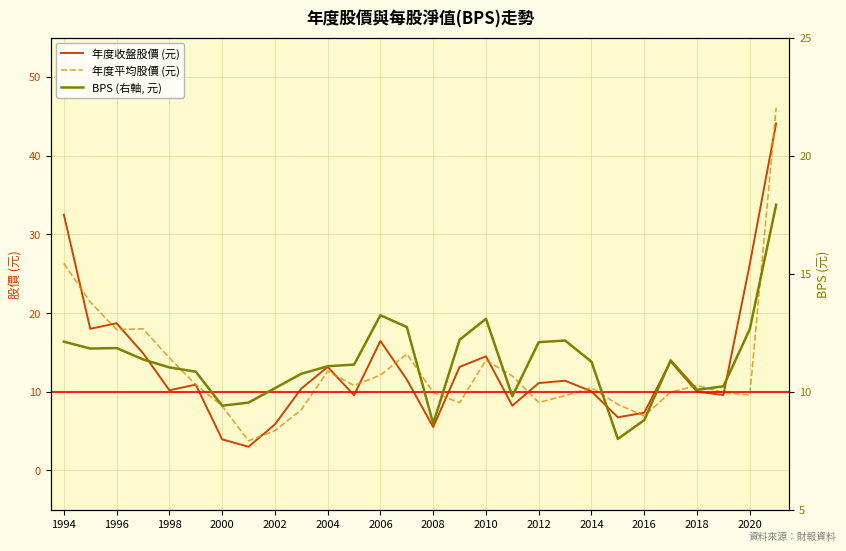

Which series ends up on top after the final intersection of 年度股價(元)收盤 and BPS?

年度股價(元)收盤